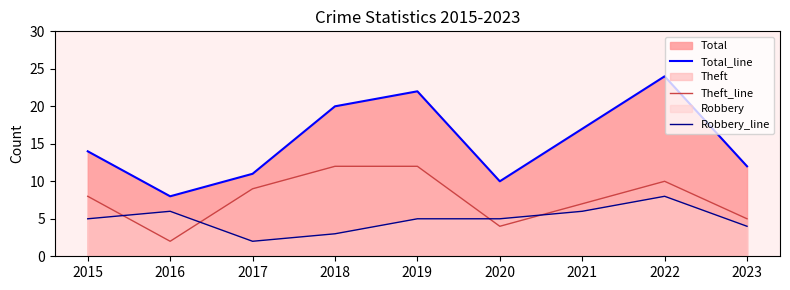

The value of Theft_line at 2016 is 2. True or false?

True